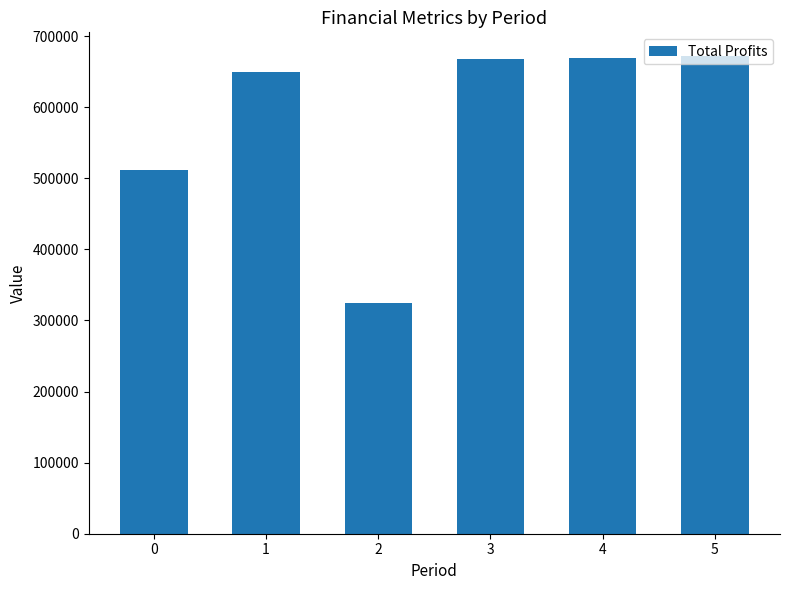

What is the greatest value displayed?

671699.9